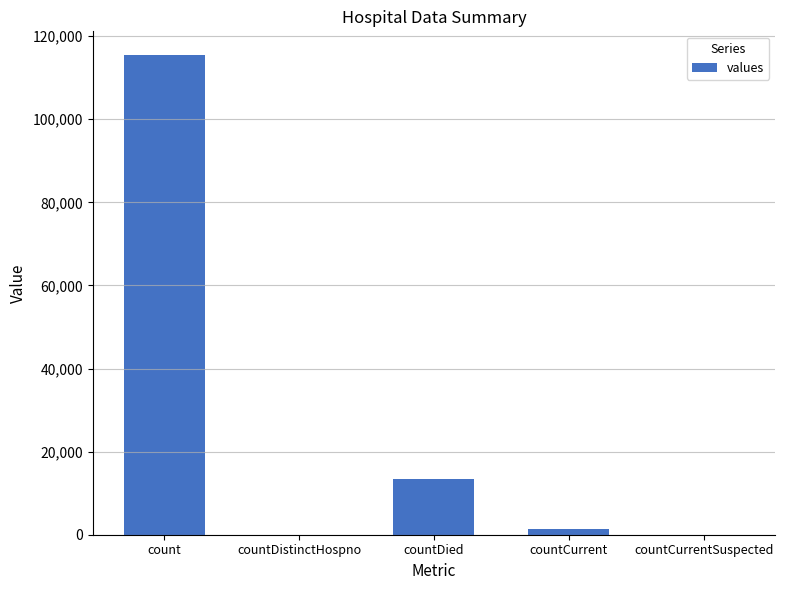

At which label does the data first exceed 1383?

count